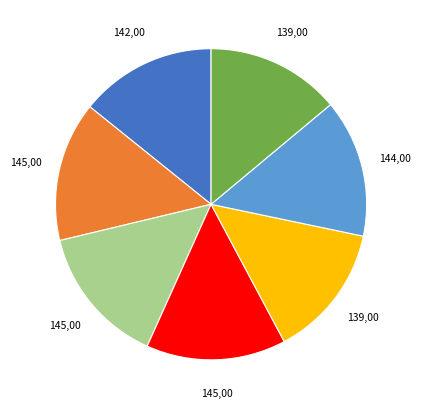

Is there a majority slice in this chart?

No